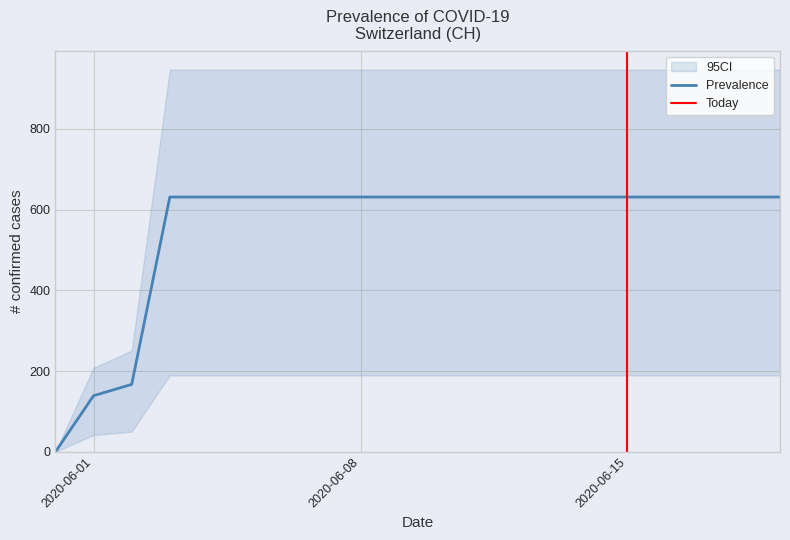

What is the average value?

552